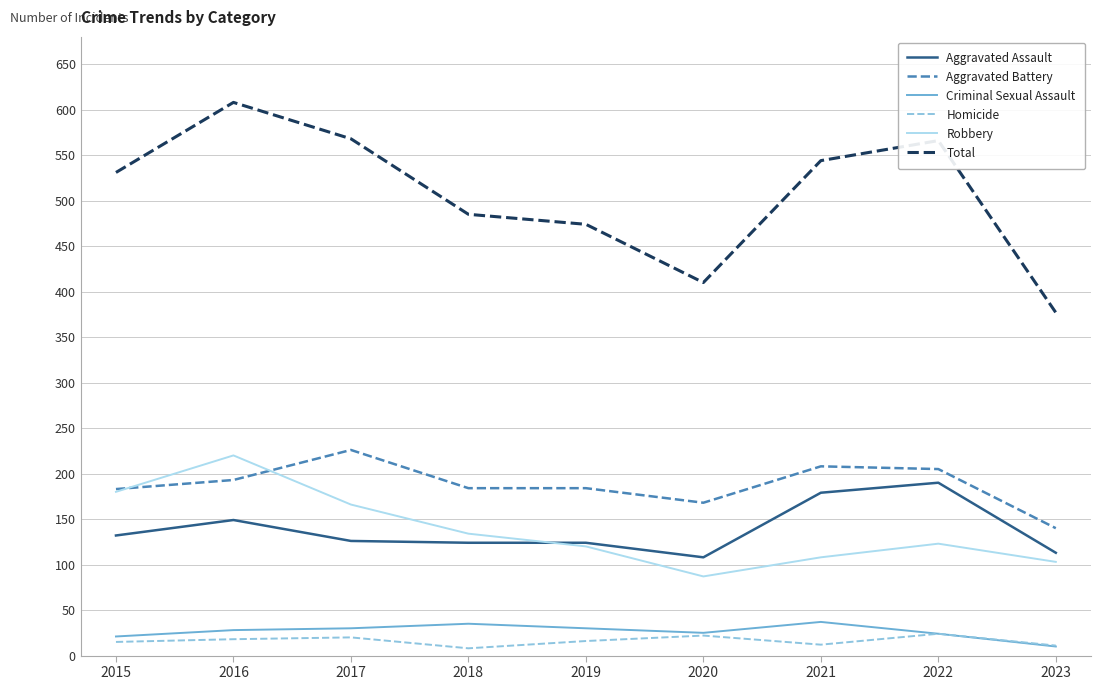

Is the value of Criminal Sexual Assault at 2015 greater than the value of Aggravated Assault at 2023?

No